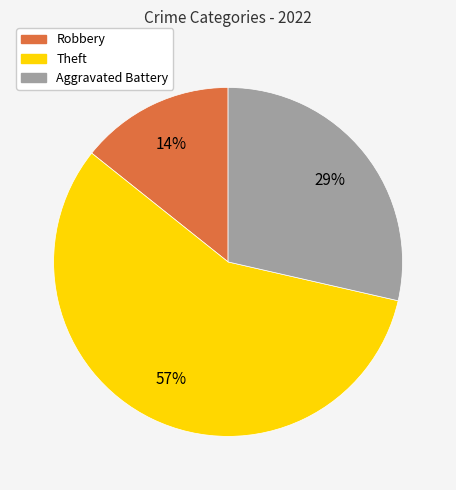

Is there any slice that represents more than half of the pie?

Yes